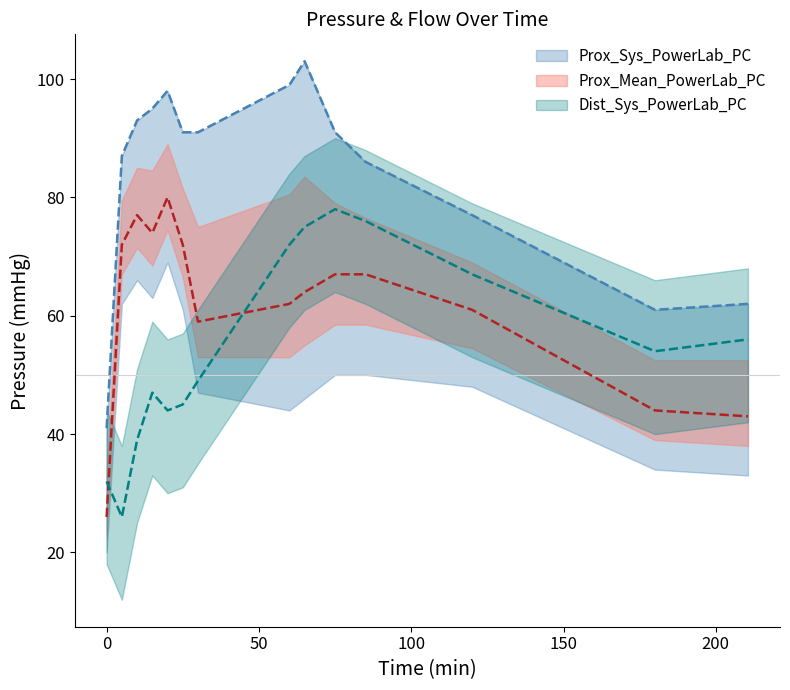

Reading left to right, transcribe all the data shown in this chart.

Prox_Sys_PowerLab_PC: 41	87	93	95	98	91	91	99	103	91	86	77	61	62
Prox_Mean_PowerLab_PC: 26	72	77	74	80	72	59	62	64	67	67	61	44	43
Dist_Sys_PowerLab_PC: 32	26	39	47	44	45	49	72	75	78	76	67	54	56